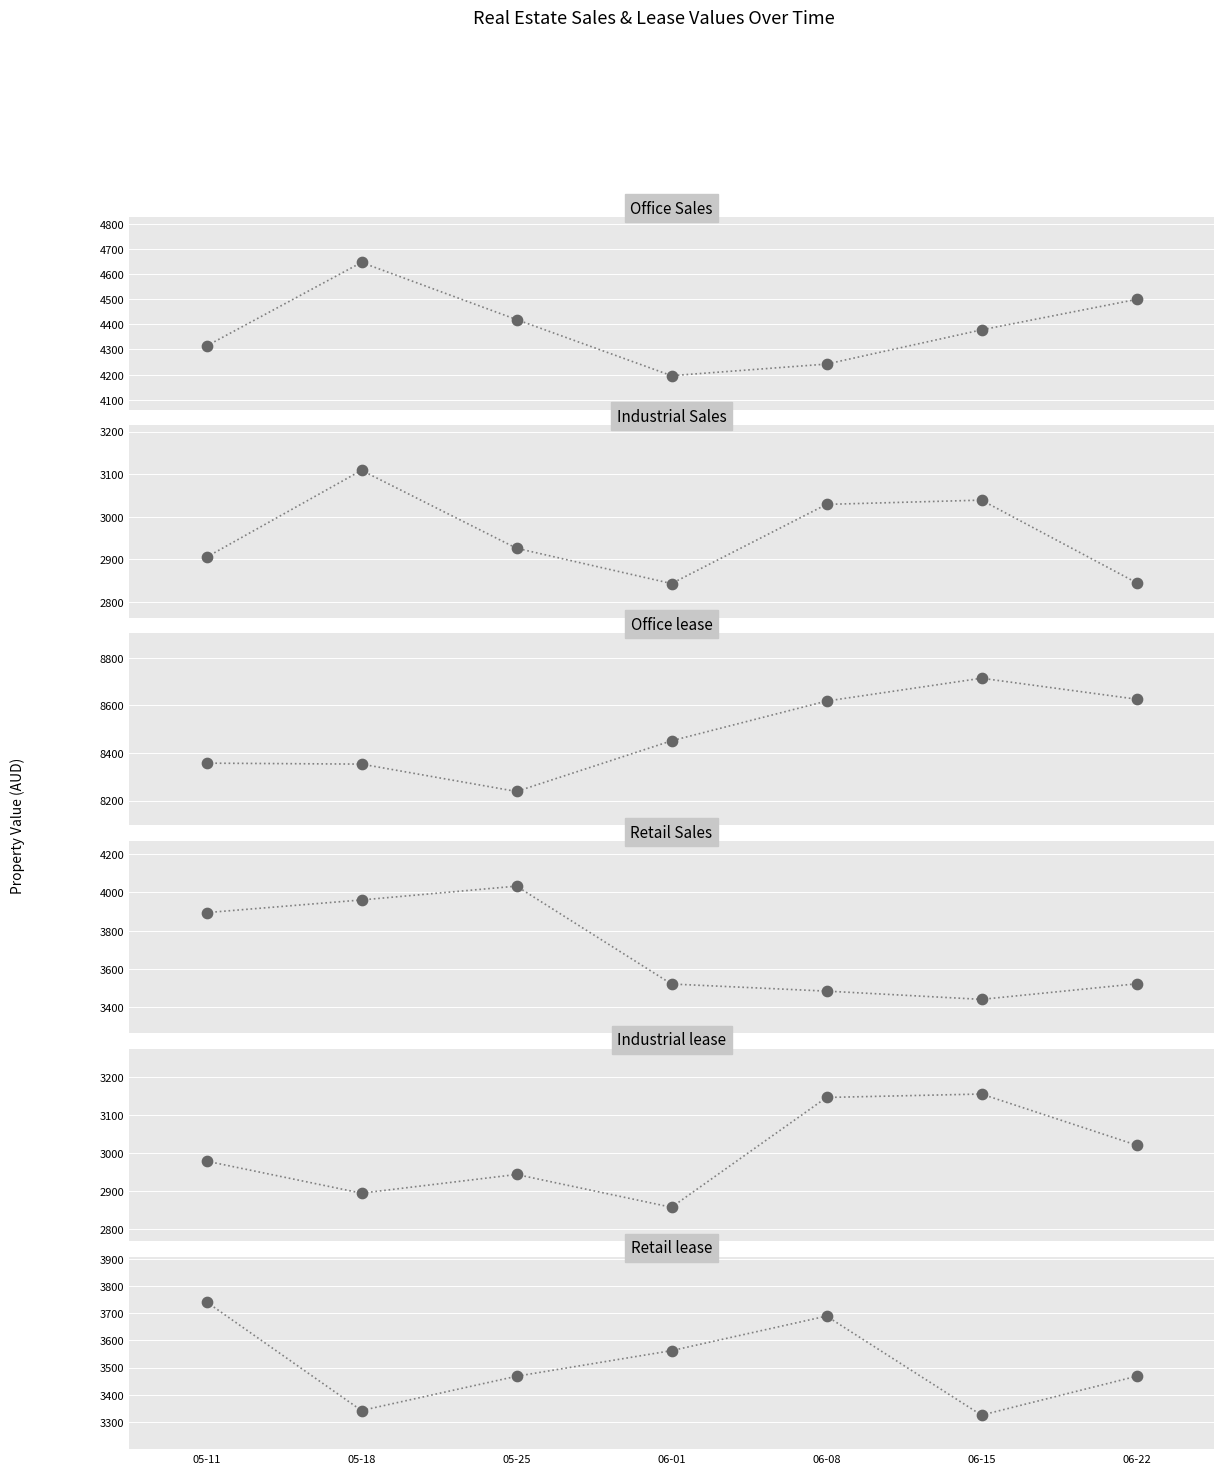

At which category is the sum across all series the highest?

05-18